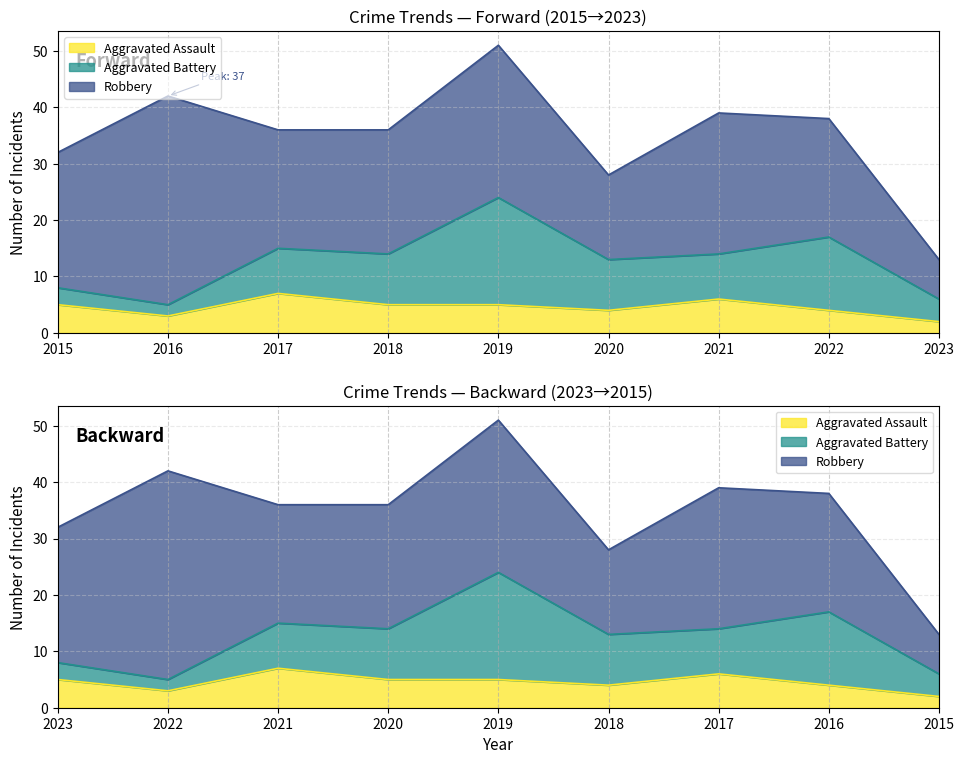

Count the number of data series in this chart.

3